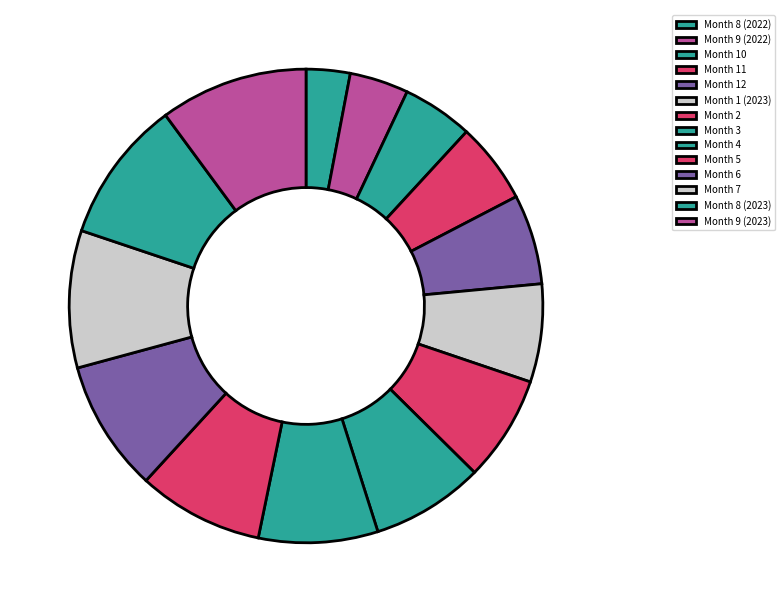

True or false: Month 8 (2022) accounts for 9% of the total.

False